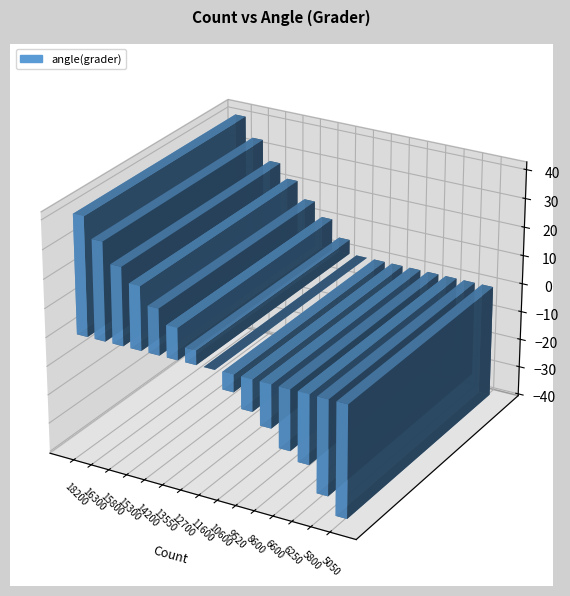

Rank the categories by value from highest to lowest.

18200, 16300, 15800, 15300, 14200, 13550, 12700, 11600, 10600, 9520, 8600, 6600, 6250, 5800, 5050